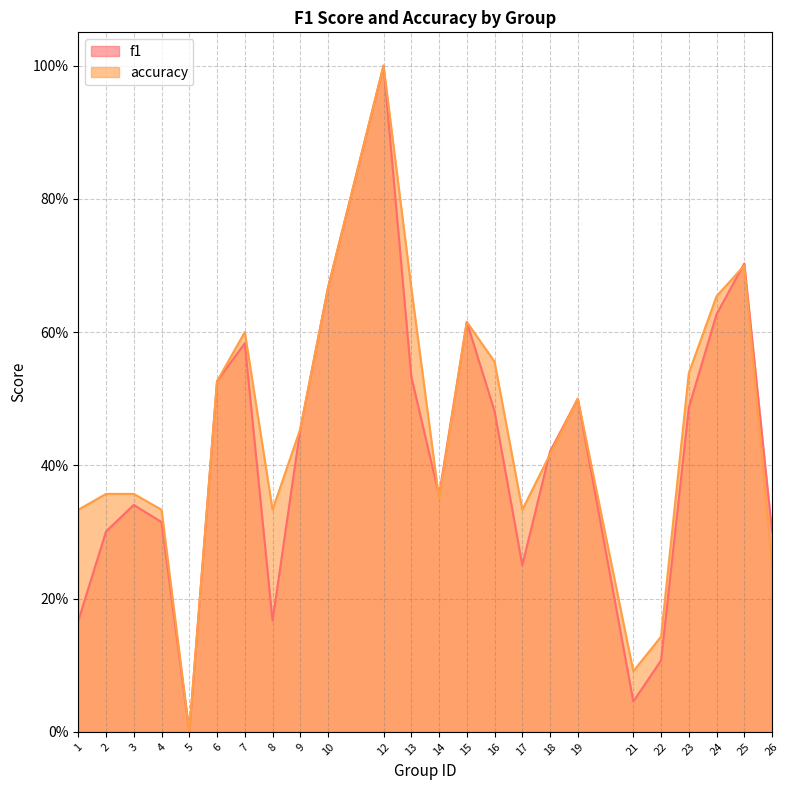

Which series changed the most between 16 and 23?

accuracy